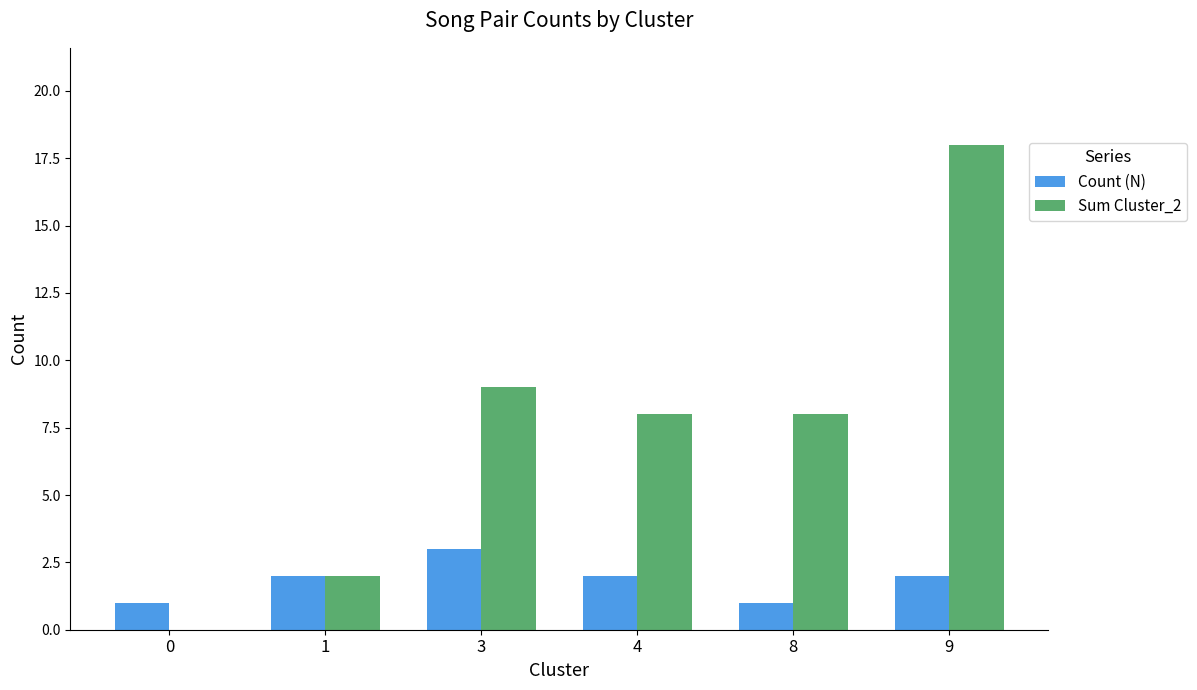

Reading right to left, extract all data points from this chart.

Count (N): 2	1	2	3	2	1
Sum Cluster_2: 18	8	8	9	2	0